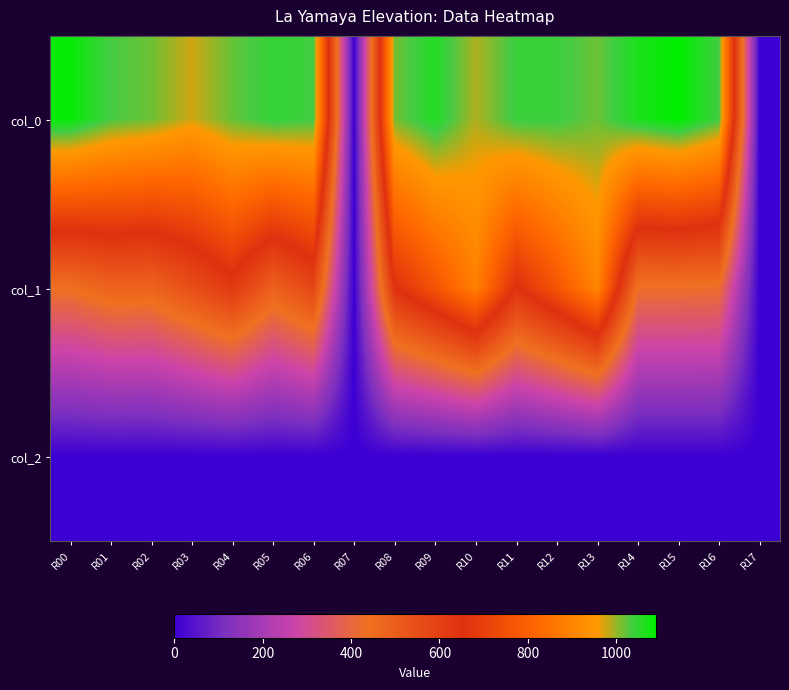

Between R06 and R16, which is larger?

R06